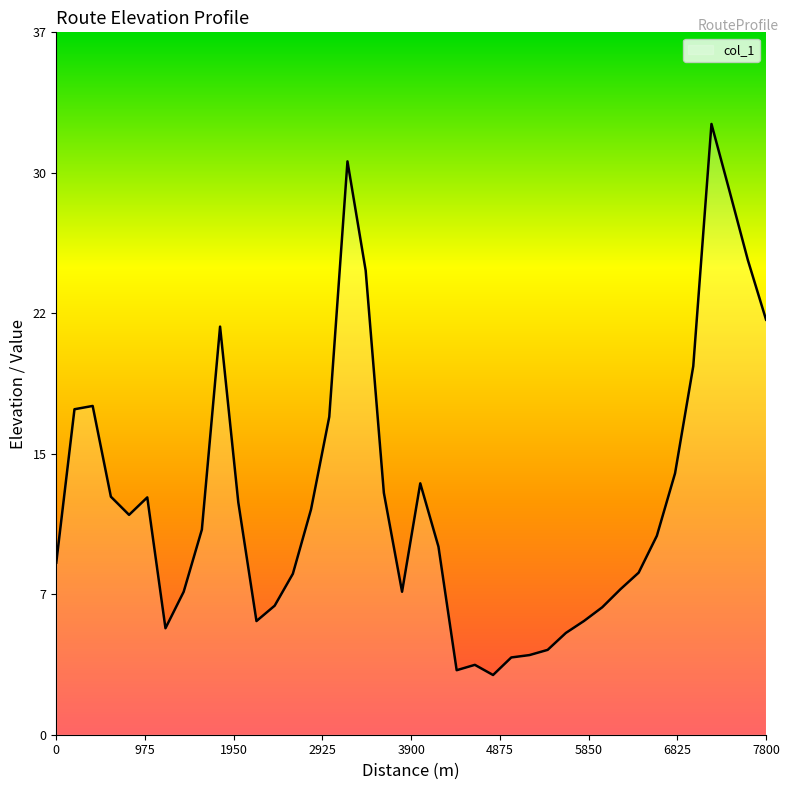

What is the average value?

12.4